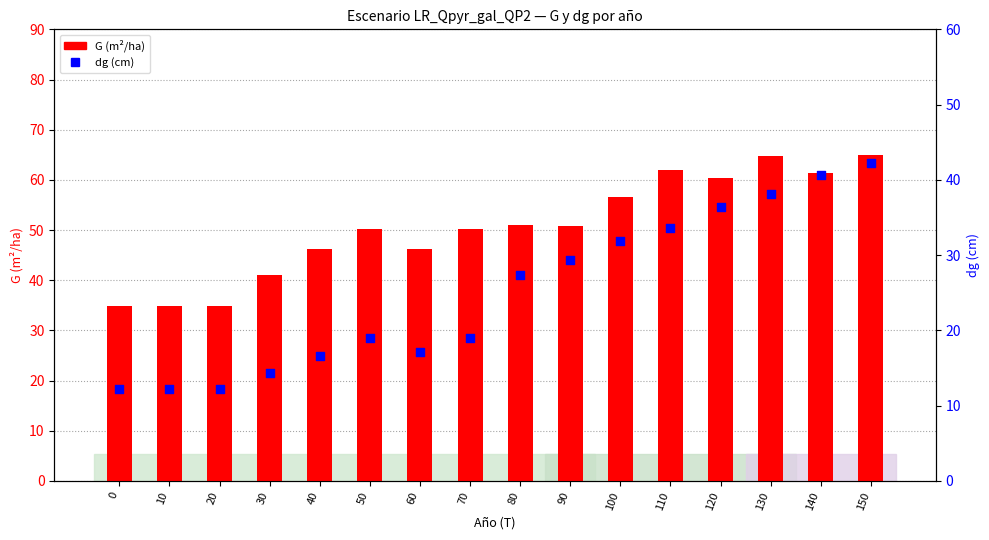

Is the value of G at 90 greater than the value of dg at 20?

Yes